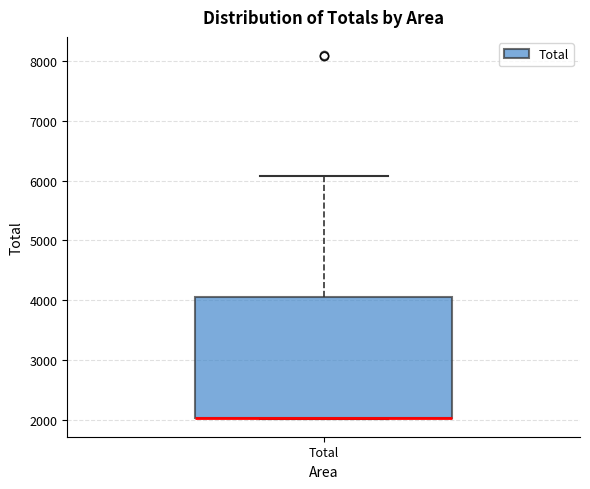

Read this box plot against the y-axis: the position of the median line, the range covered by the box, and the ends of both whiskers. The values are not printed on the chart, so give them approximately, as read against the axis.

median 2000 (drawn on the box's lower edge), box 2000 to 4000, whiskers 2000 to 6100